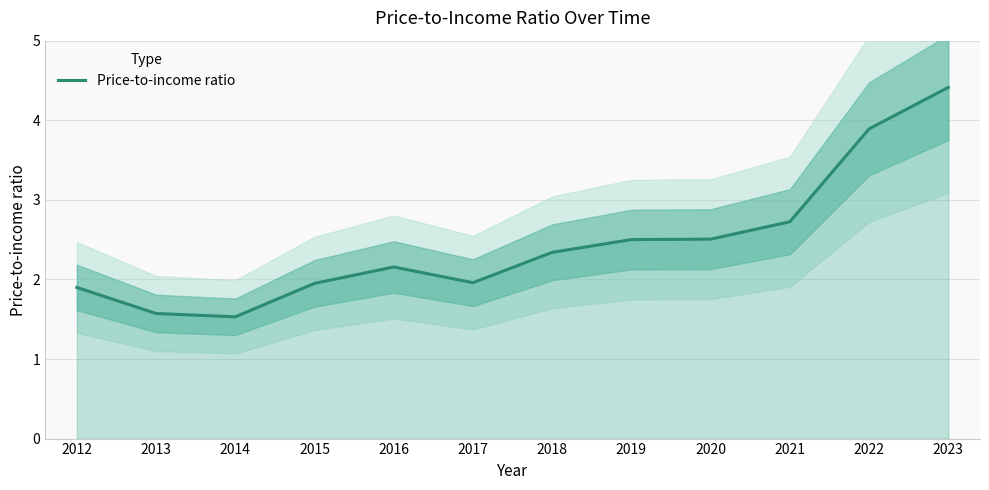

What is the average value?

2.5